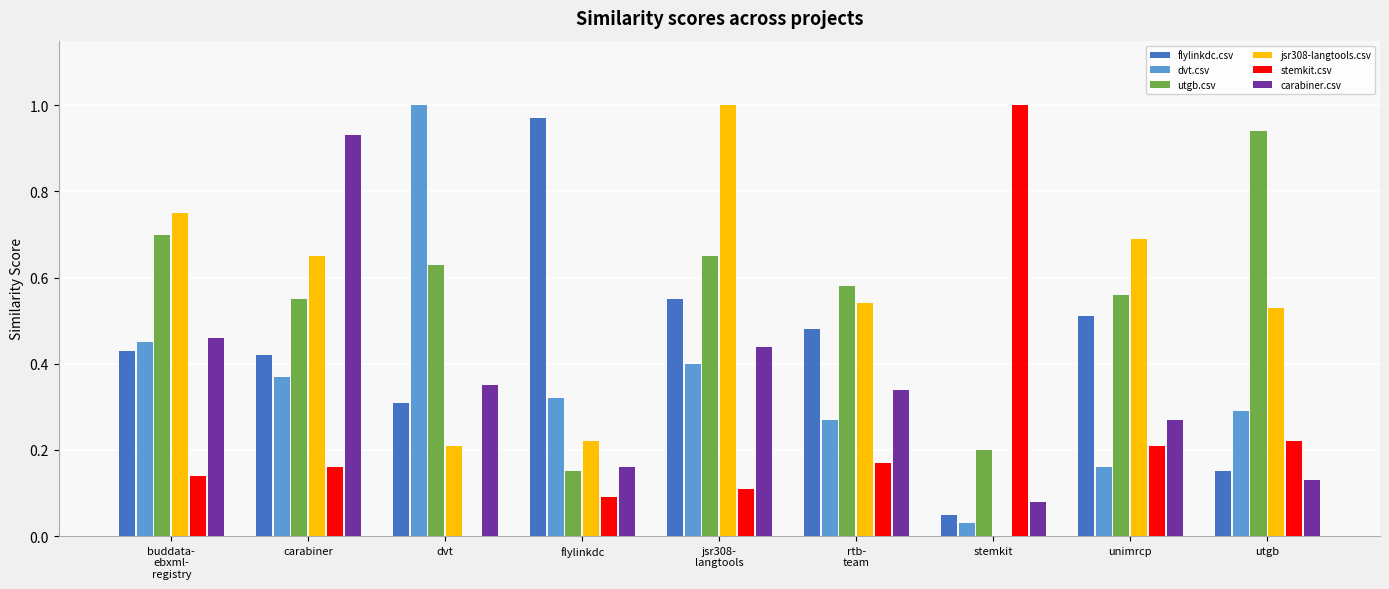

What is the sum of all dvt.csv values?

3.3